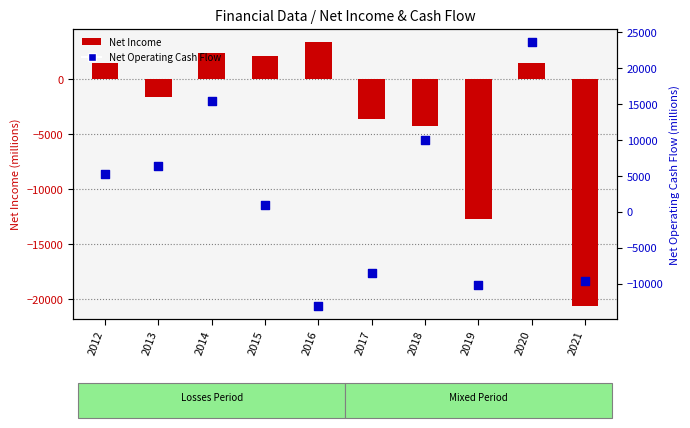

Is the value of Net Income at 2018 greater than the value of Net Operating Cash Flow at 2021?

Yes